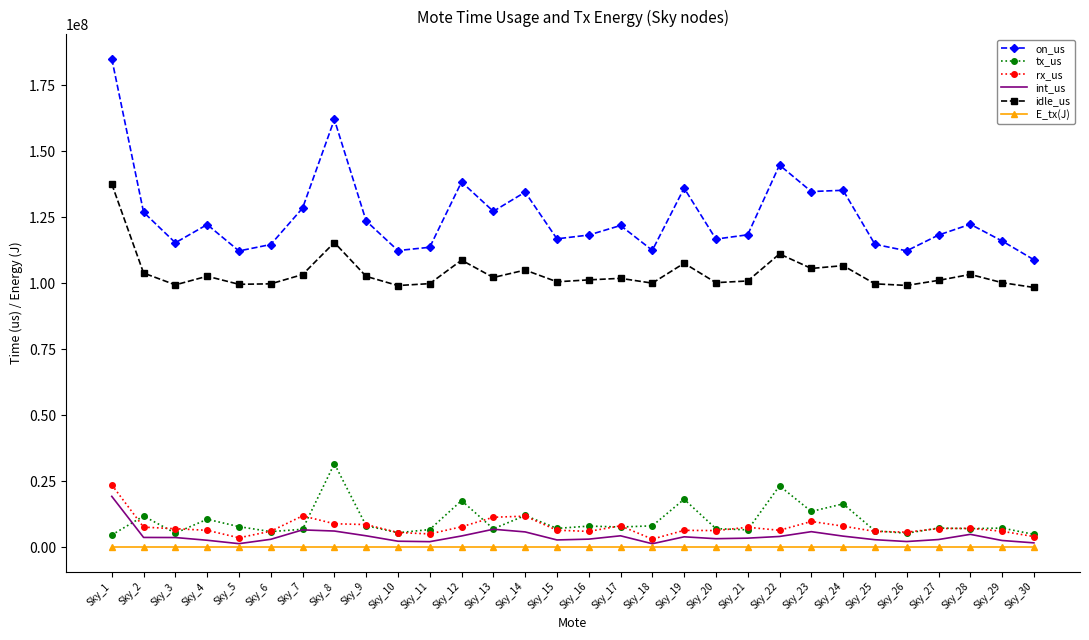

The value of idle_us at Sky_7 is 103243647.0. True or false?

True